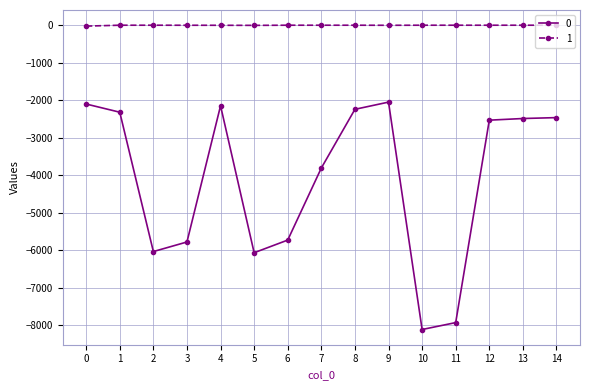

Does the chart display data point markers on the line(s)?

Yes